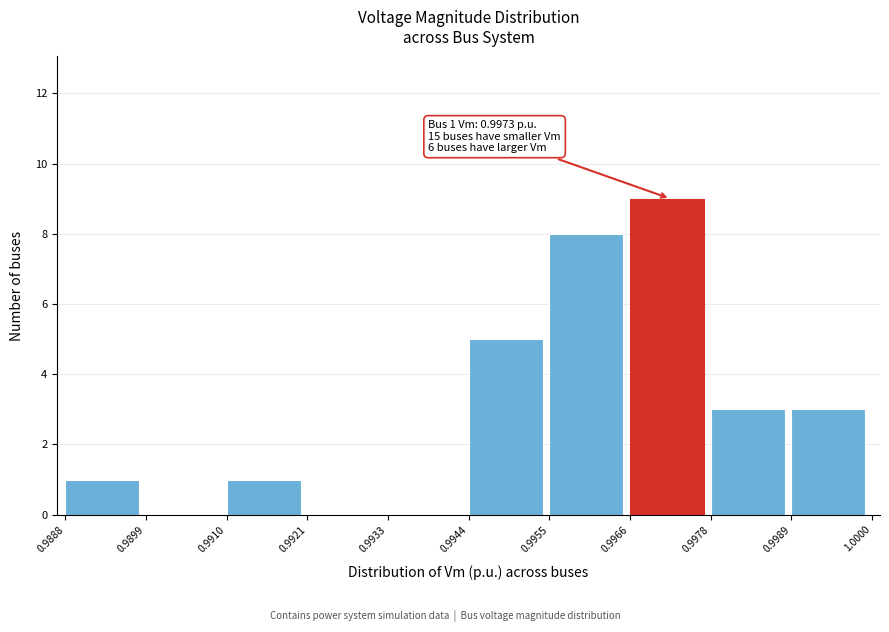

Which range on the x-axis has the tallest bar?

0.9966 to 0.9978